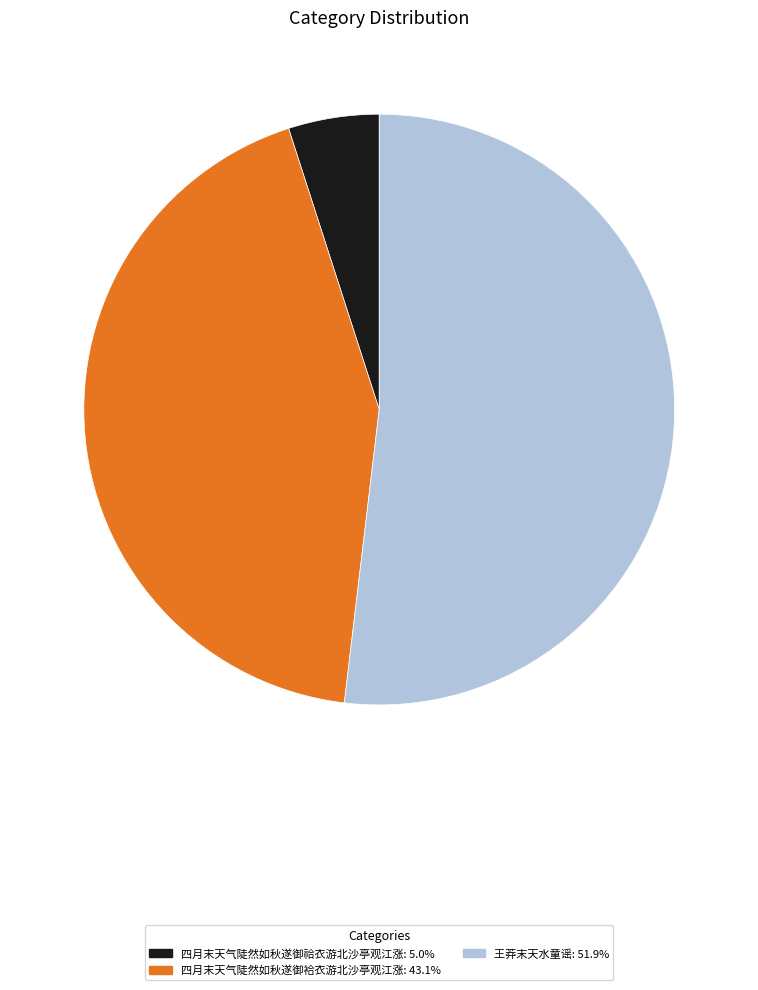

How many segments does this pie chart have?

3